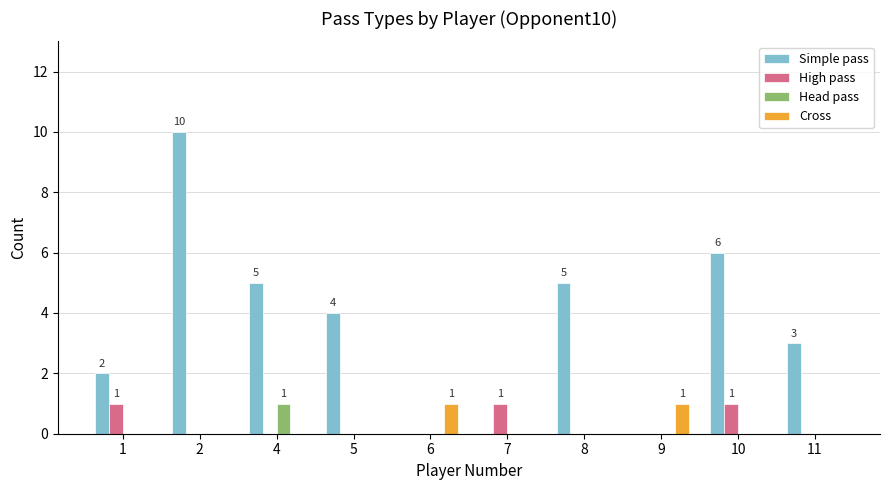

Which category has the highest value across all series?

2